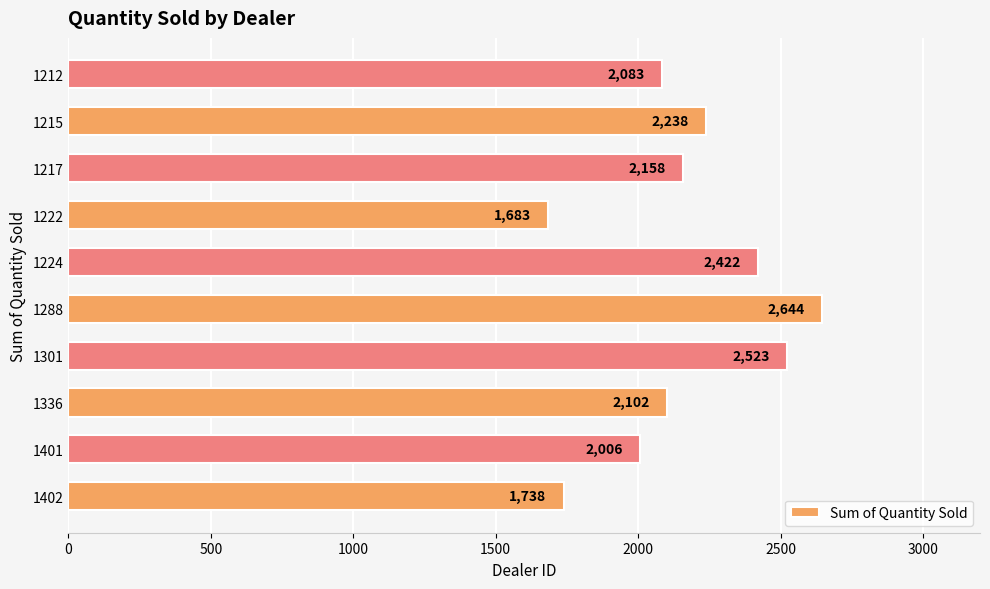

Rank the categories by value from highest to lowest.

1288, 1301, 1224, 1215, 1217, 1336, 1212, 1401, 1402, 1222